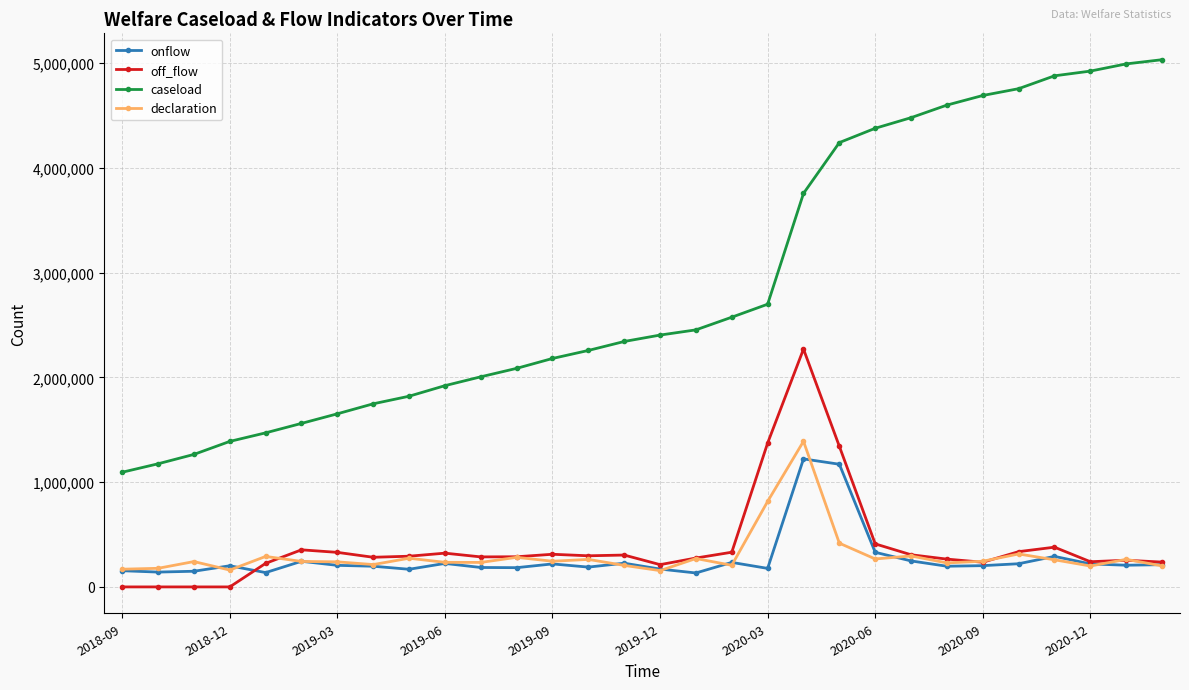

What is the greatest value displayed?

5031336